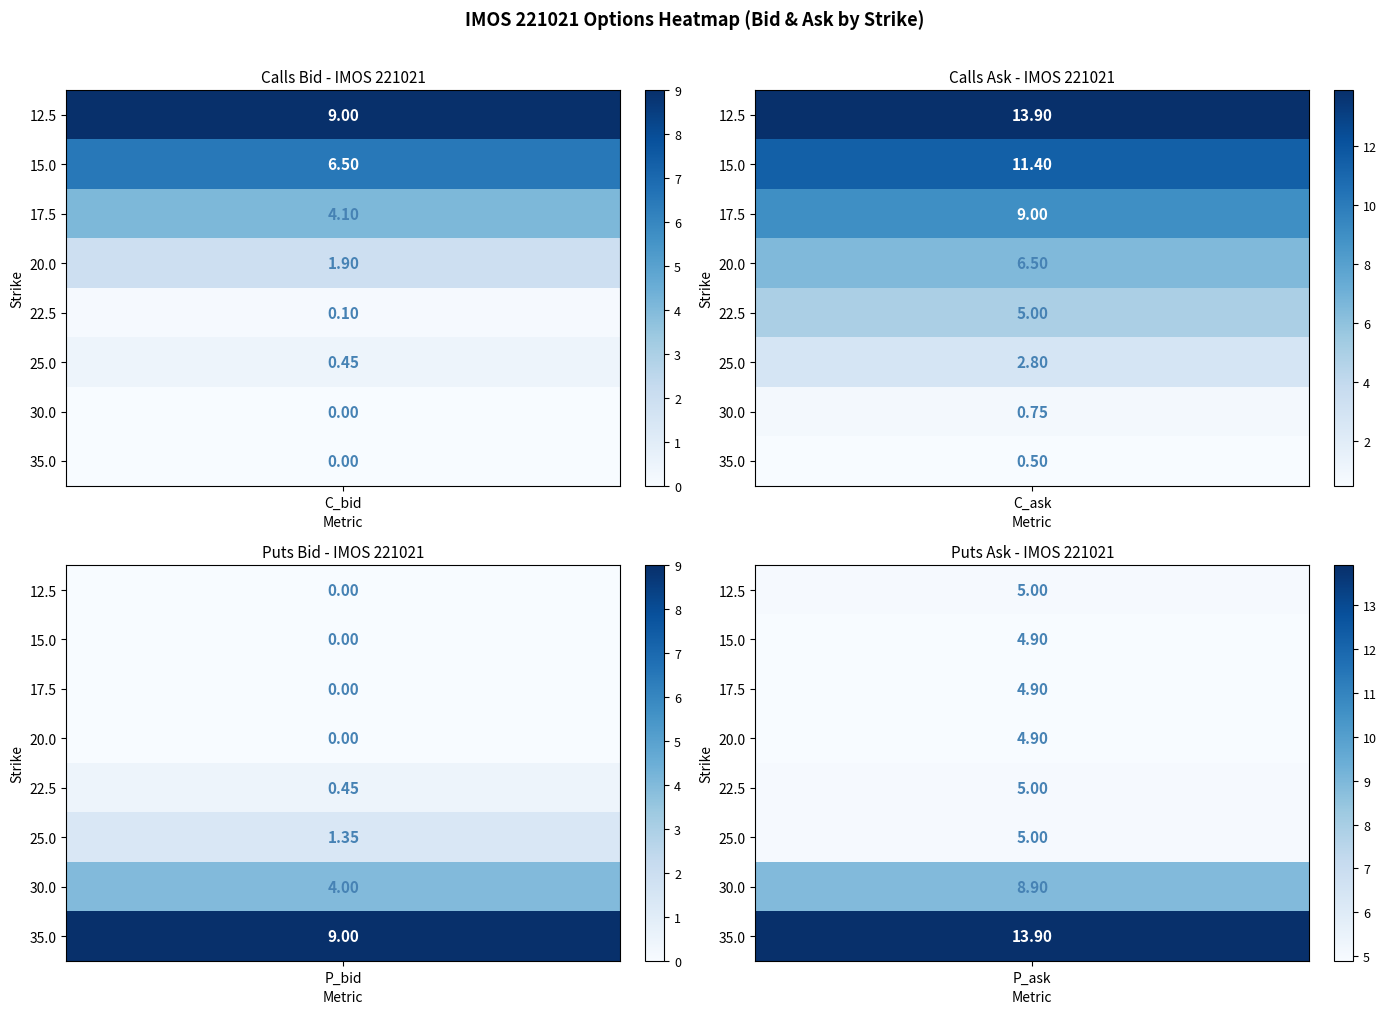

List the labels in order of 22.5 value, smallest first.

0, 1, 2, 3